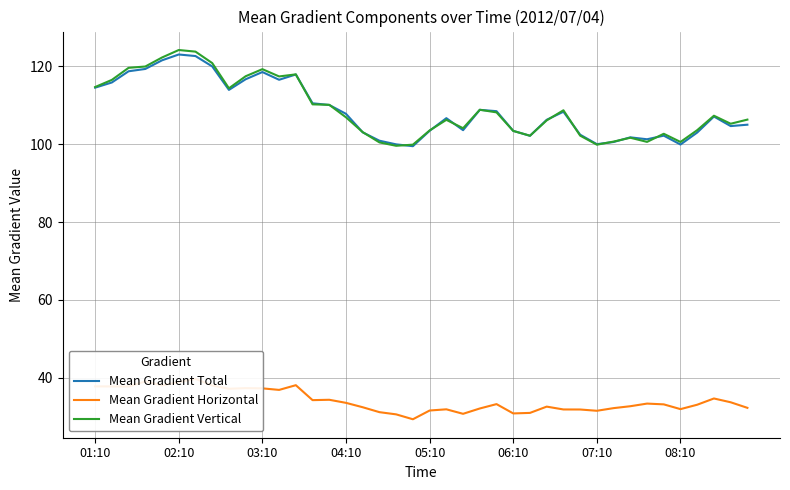

True or false: Mean Gradient Total has a value of 103.4 at 06:10.

True